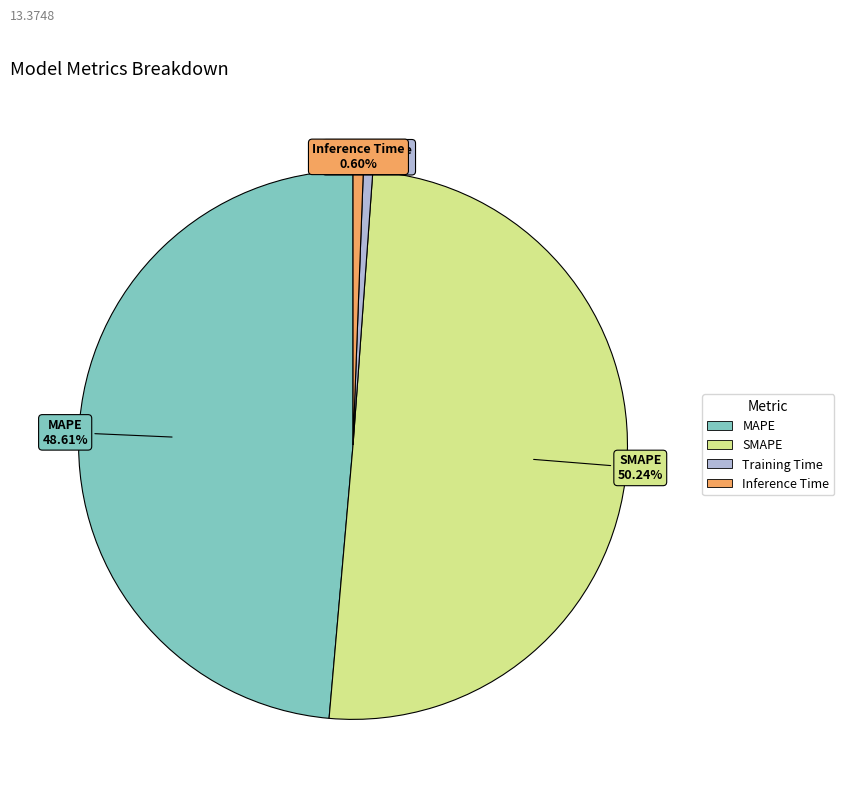

What percentage is the Training Time slice, to the nearest percent?

1%